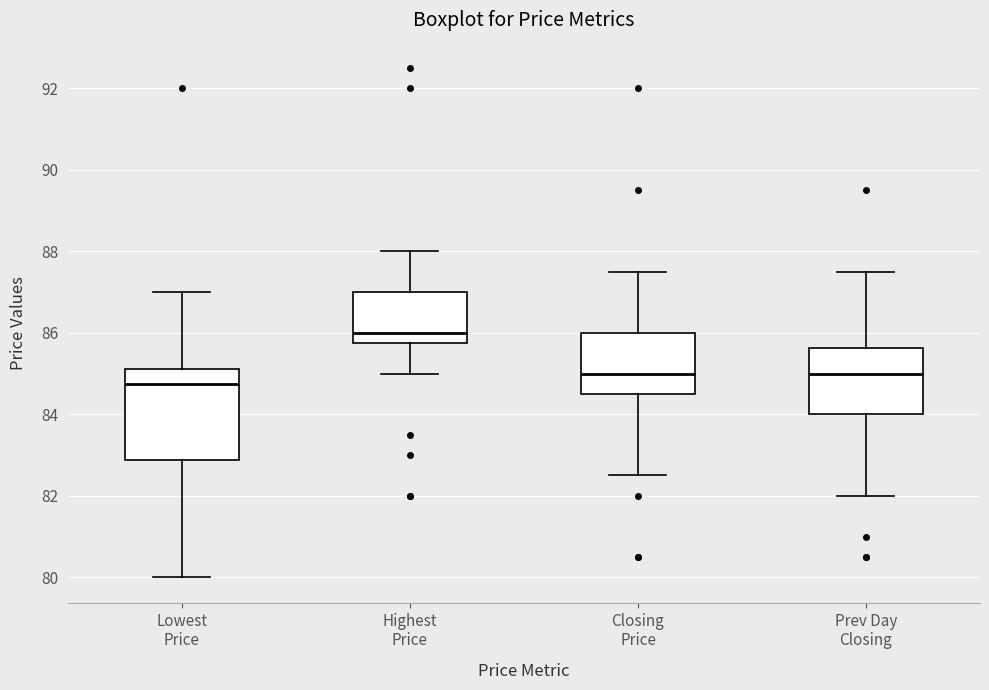

Where does the upper whisker of the box for Closing Price end on the y-axis? The values are not printed on the chart, so give them approximately, as read against the axis.

87.6